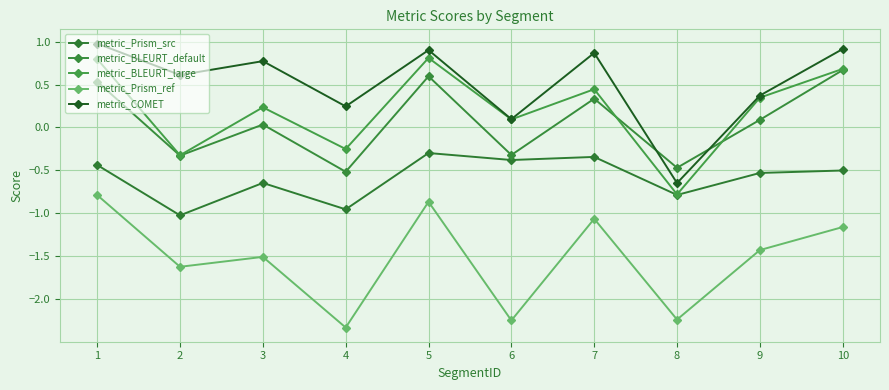

At which category does metric_BLEURT_default reach its first local peak?

3